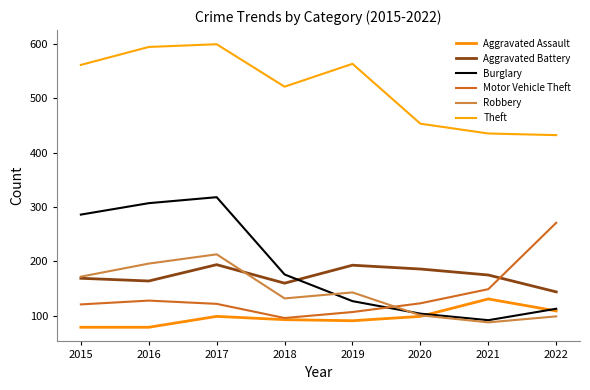

True or false: Aggravated Battery has a value of 193 at 2019.

True